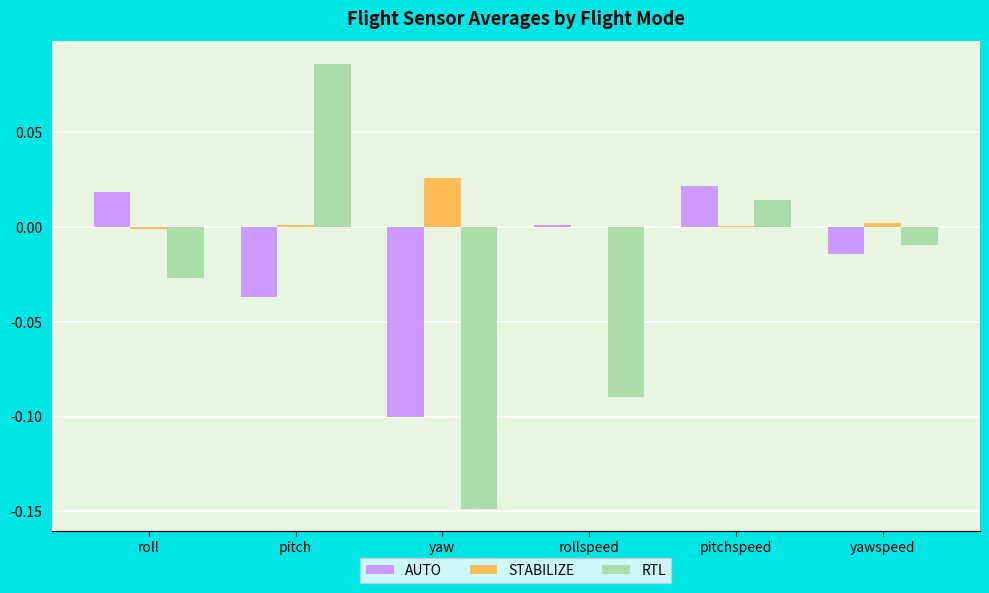

What are all the series names shown in the legend?

AUTO, STABILIZE, RTL